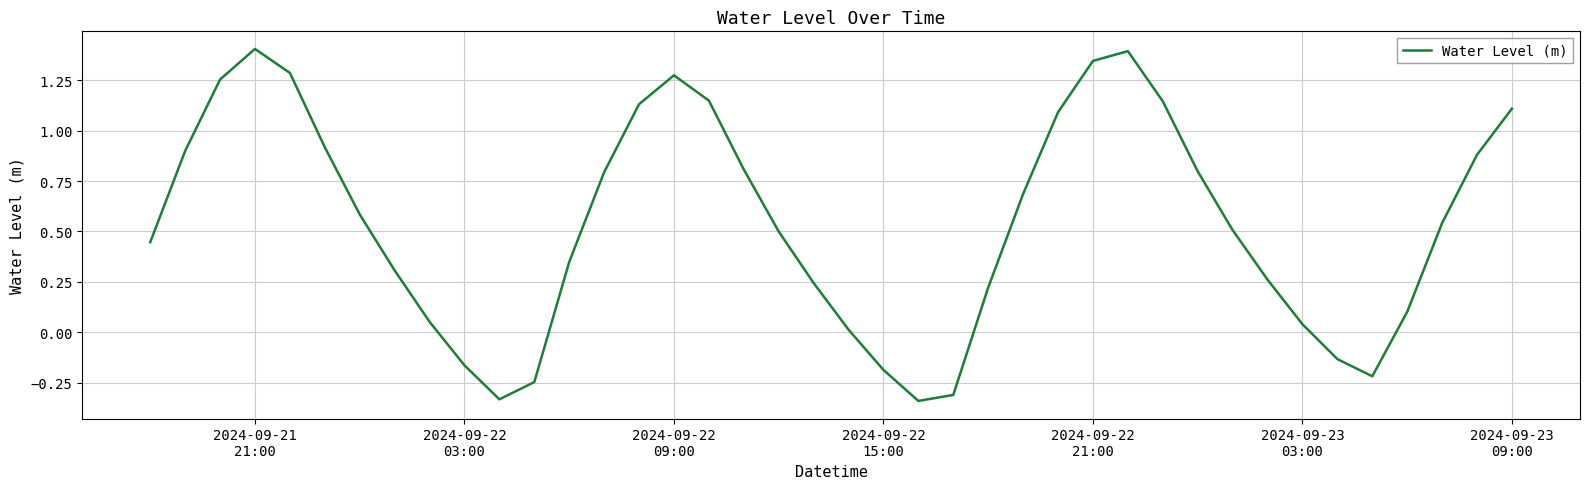

What is the maximum value shown in the chart?

1.4